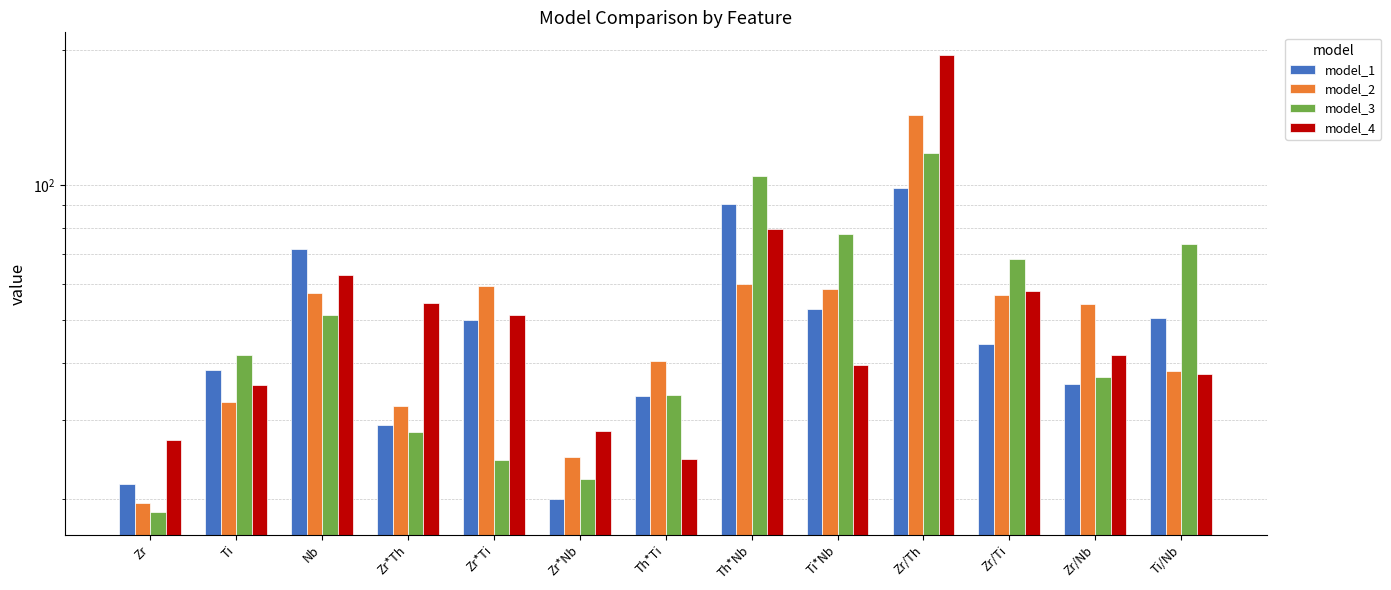

How many bars are there in total?

52